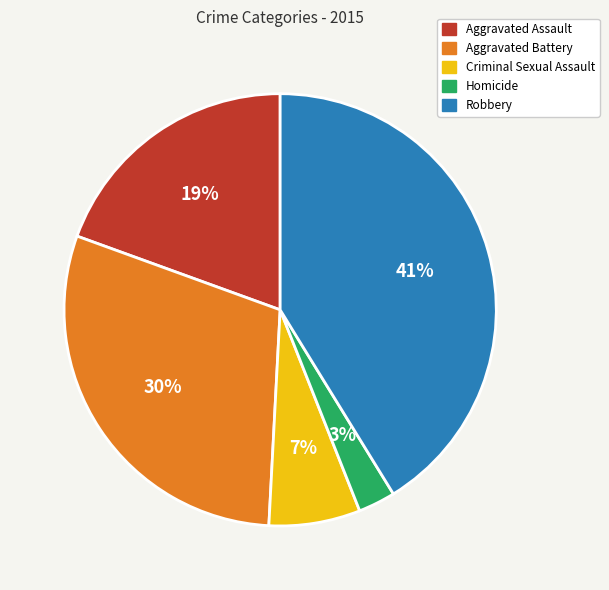

To the nearest percent, what percentage of the pie is Homicide?

3%